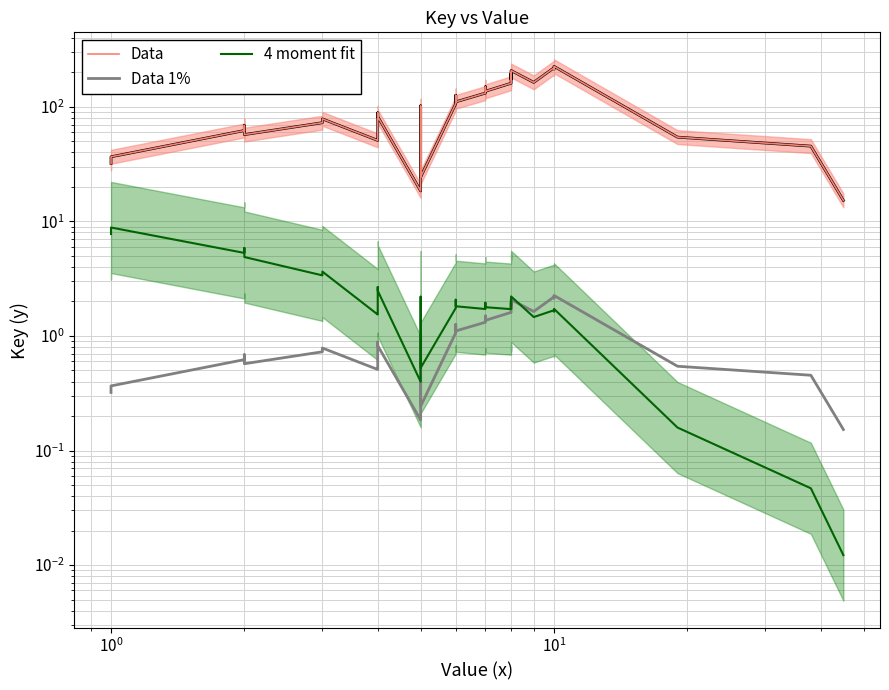

True or false: Data 1% and Data intersect in this chart.

False